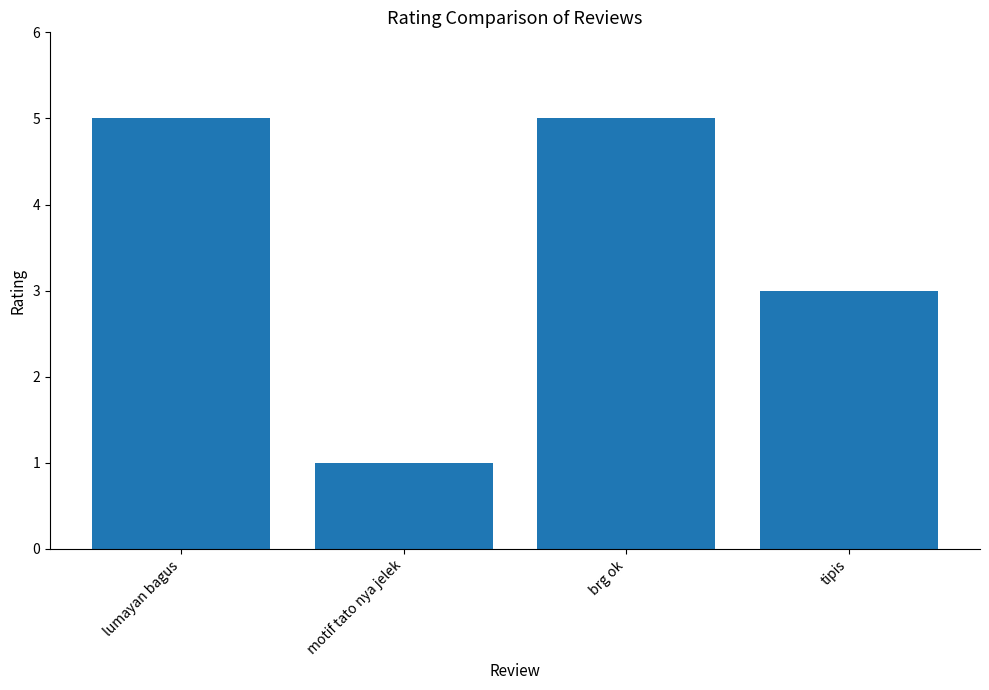

How many bars are there in total?

4